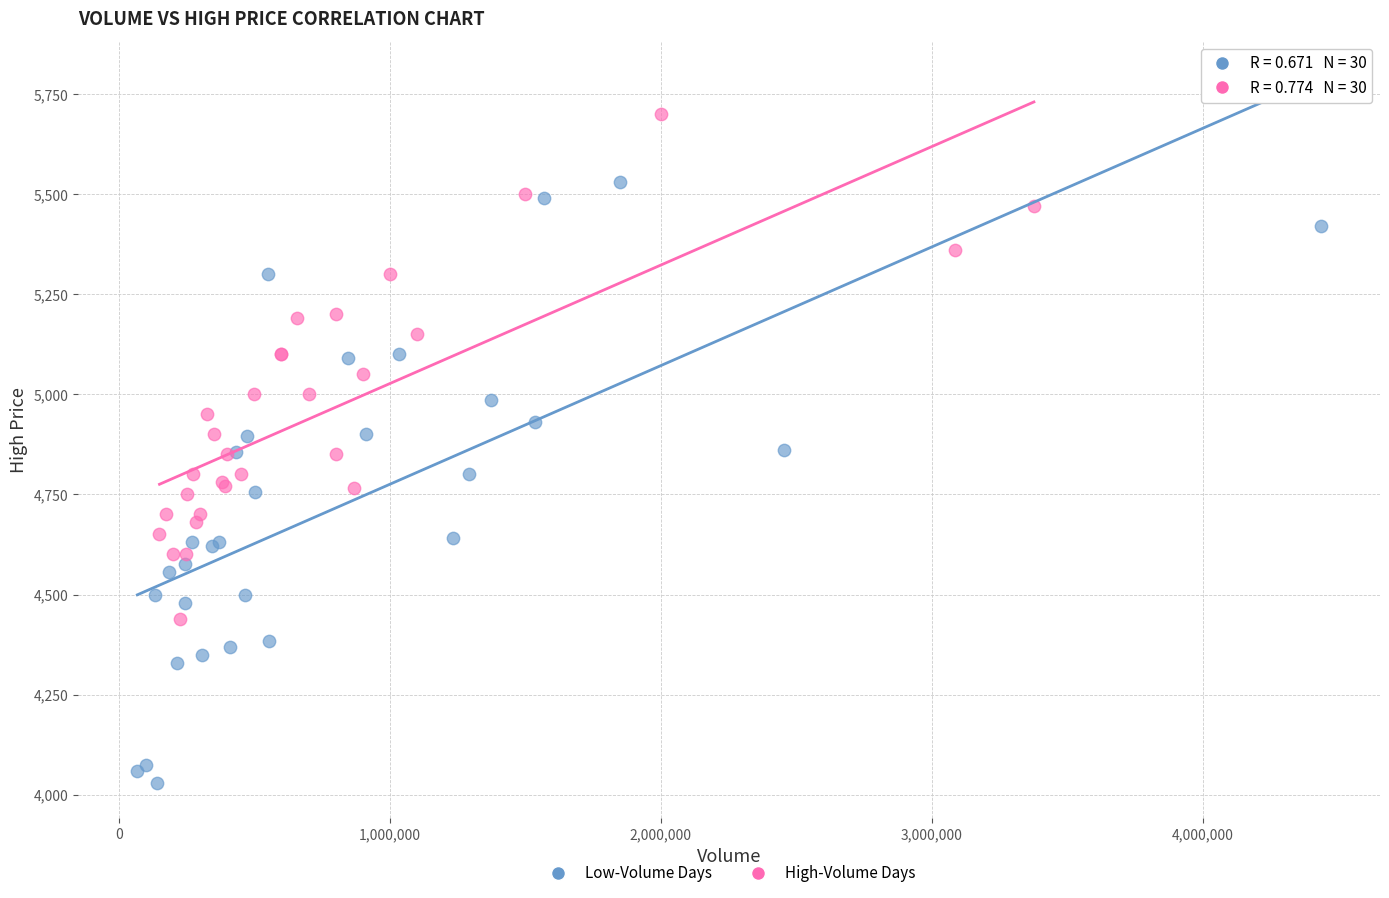

Which series has the widest spread of Y values?

Low-Volume Days